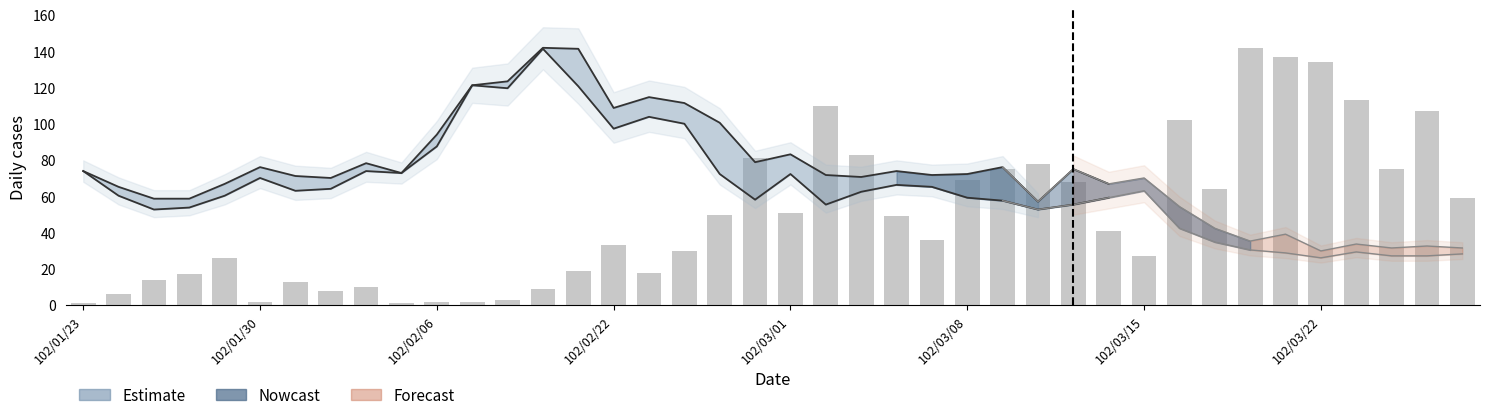

Where does the data first go above 41?

18